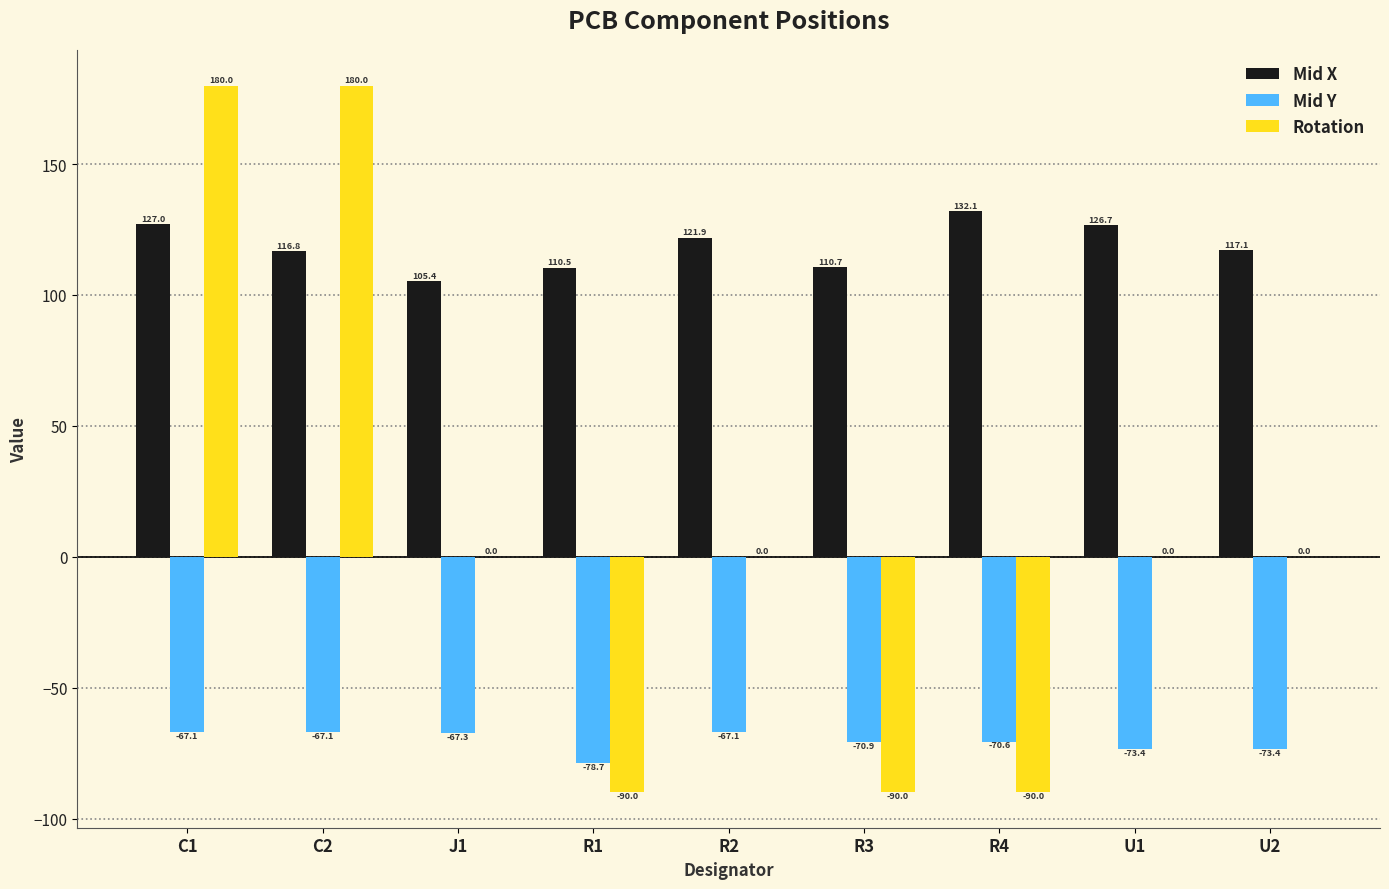

What value does the Mid X series have at C2?

116.8